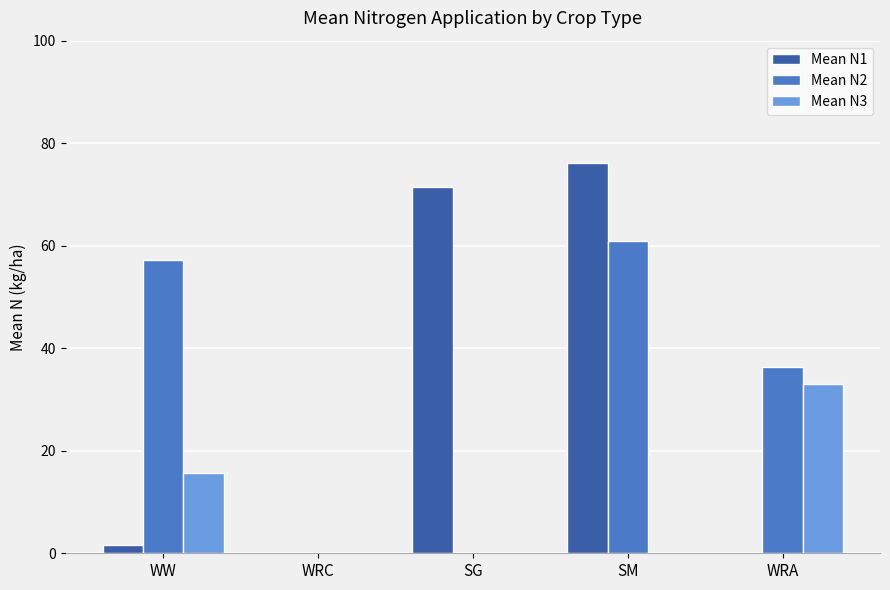

Between SM and WRA, which series saw the biggest shift?

Mean N1